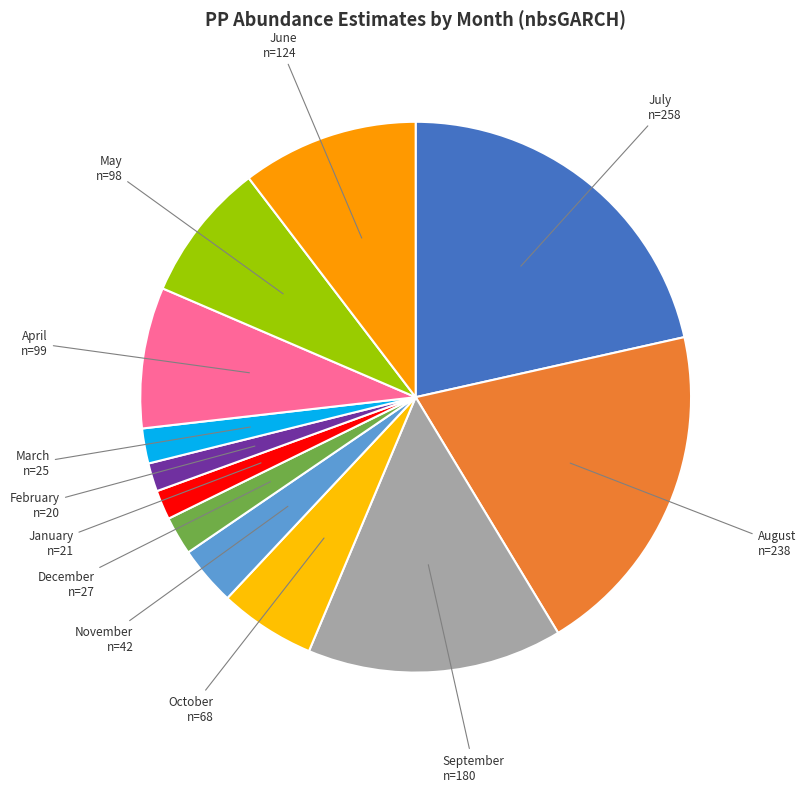

How many slices are in this pie chart?

12